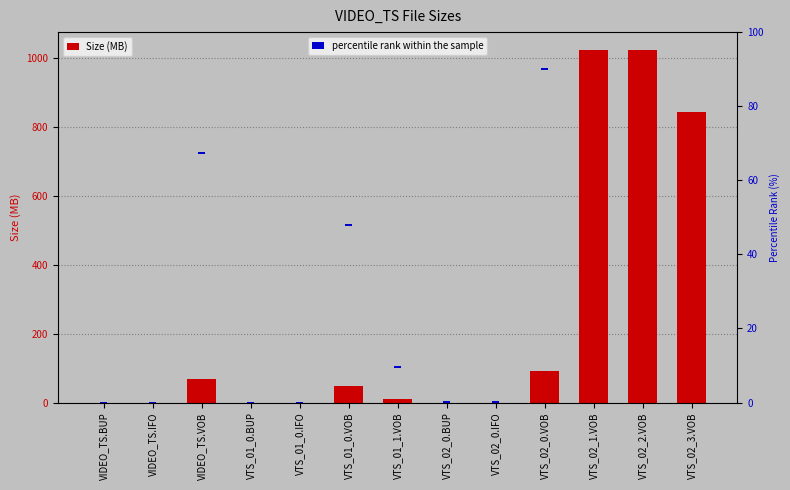

How many bars are there in total?

26